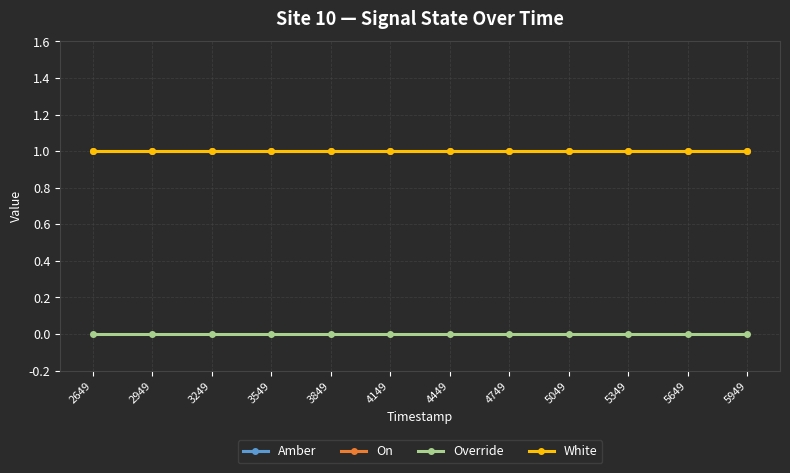

Which has a higher value, 3249 or 3849?

3249